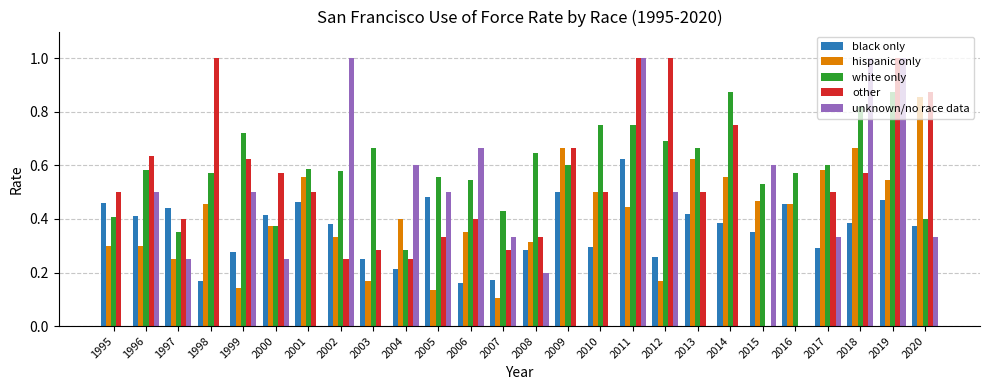

Which series changed the most between 2014 and 2016?

other